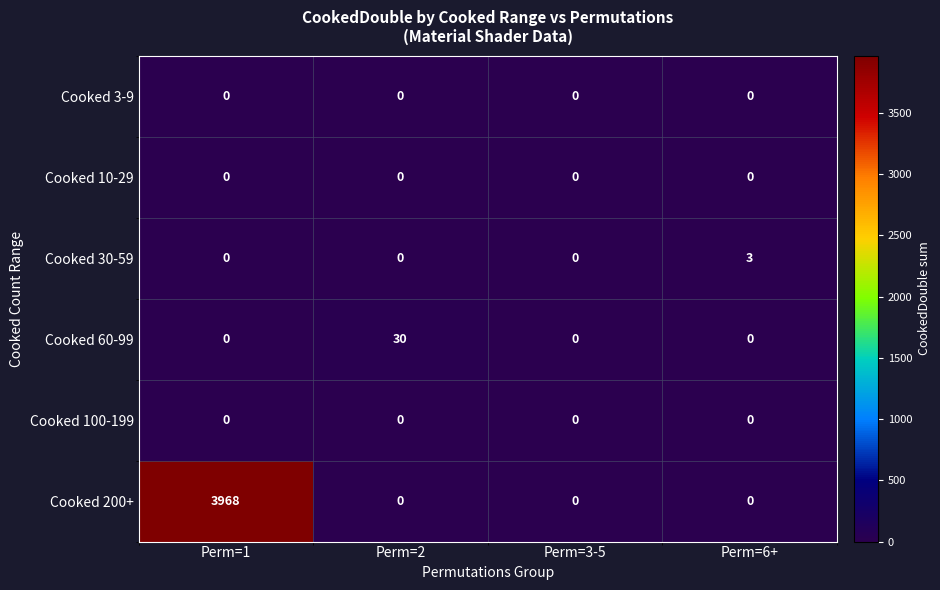

Which series has the largest total across all categories?

Cooked 200+